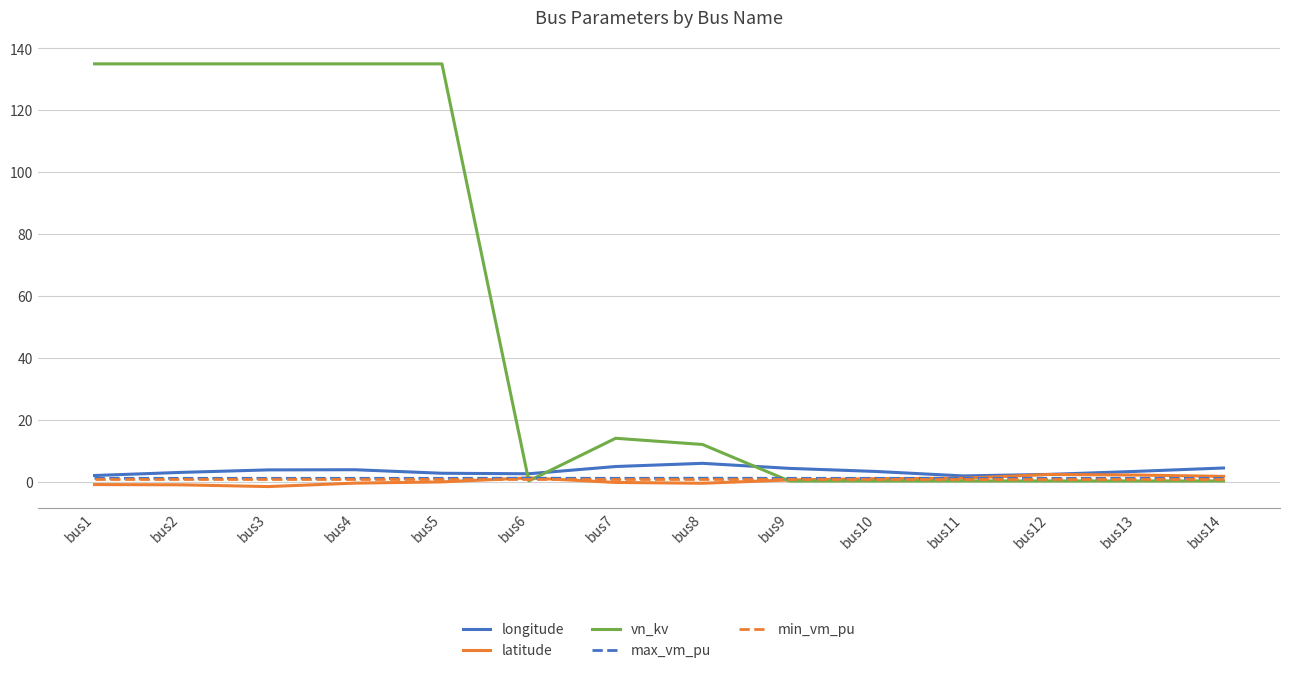

Which series has the largest range (max minus min)?

vn_kv